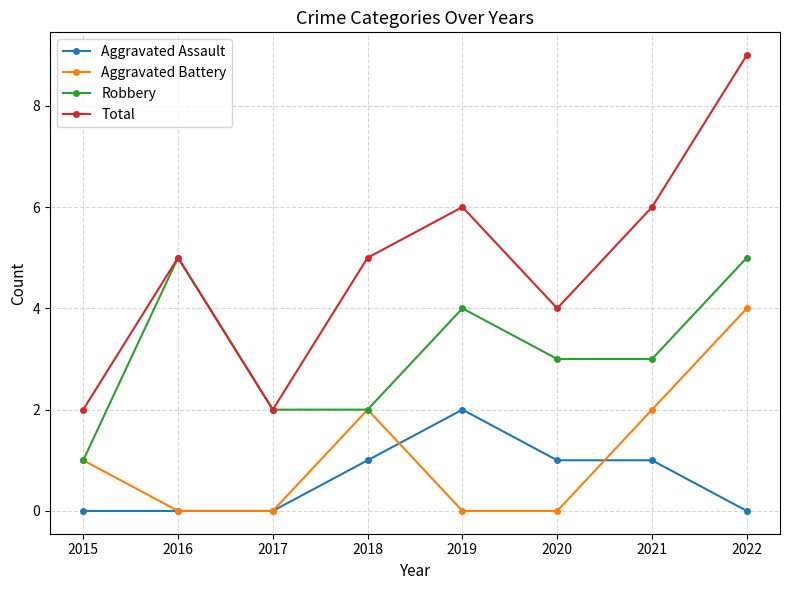

Reading left to right, list all the values displayed in this chart.

Aggravated Assault: 2015=0	2016=0	2017=0	2018=1	2019=2	2020=1	2021=1	2022=0
Aggravated Battery: 2015=1	2016=0	2017=0	2018=2	2019=0	2020=0	2021=2	2022=4
Robbery: 2015=1	2016=5	2017=2	2018=2	2019=4	2020=3	2021=3	2022=5
Total: 2015=2	2016=5	2017=2	2018=5	2019=6	2020=4	2021=6	2022=9